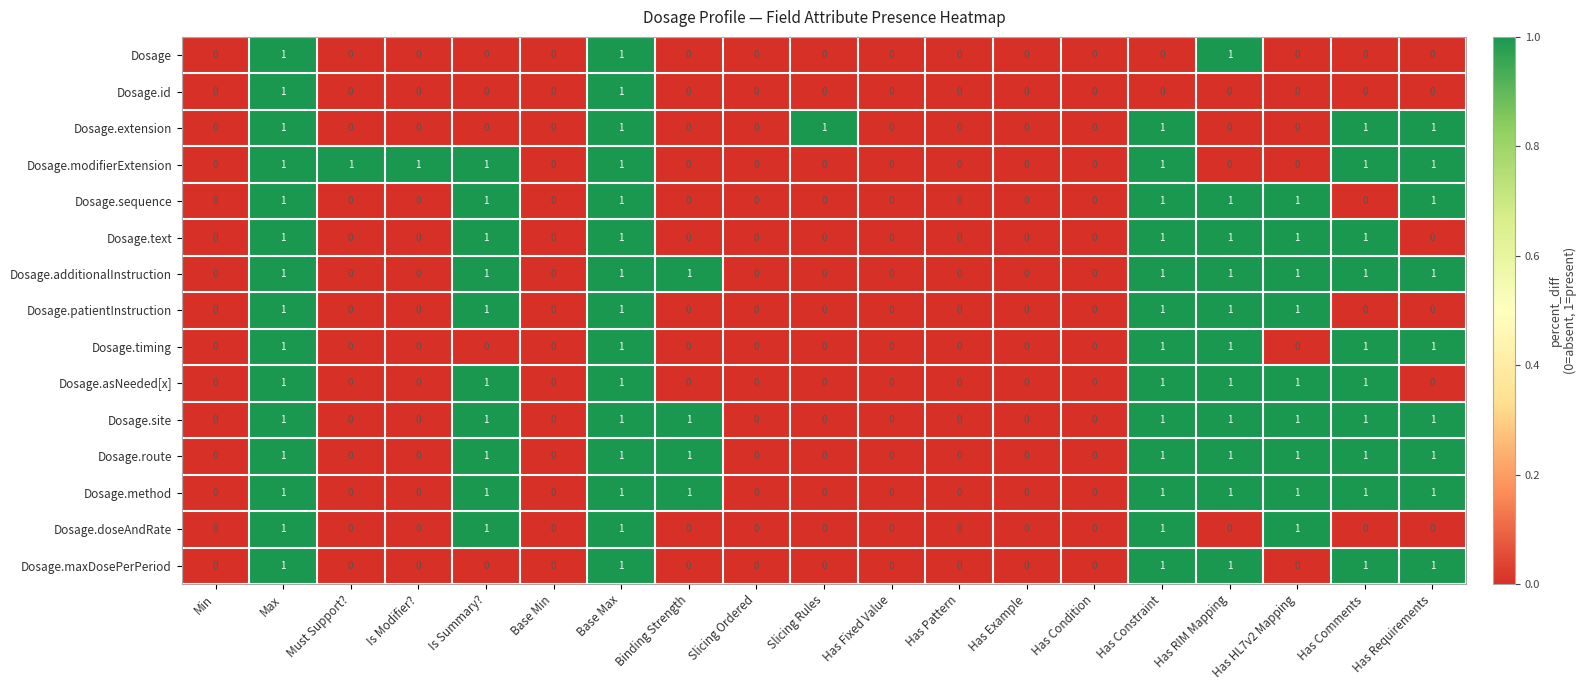

What is the sum of all Dosage.additionalInstruction values?

9